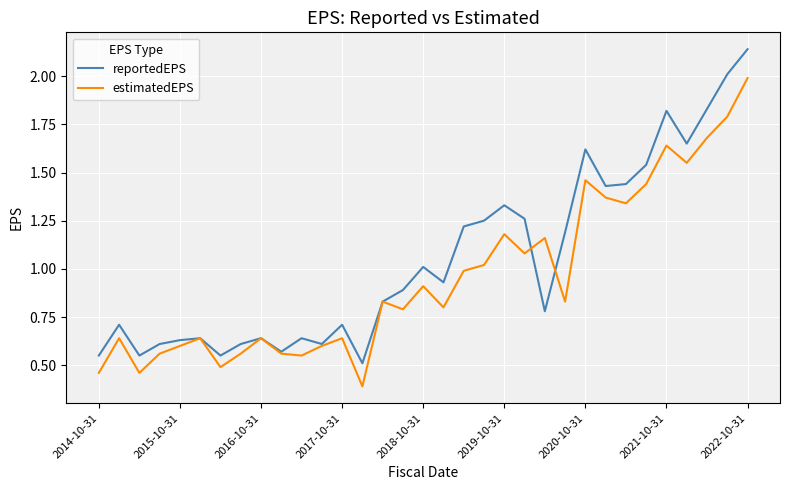

Rank the series by their maximum value, from highest to lowest.

reportedEPS, estimatedEPS